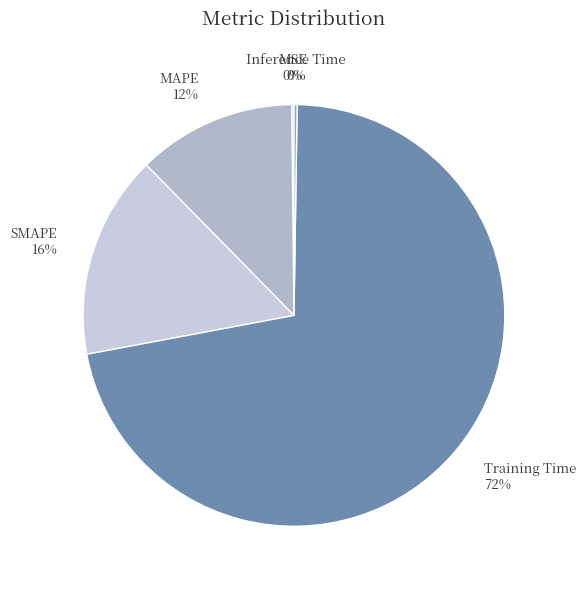

The Training Time slice represents 72% of the pie. True or false?

True